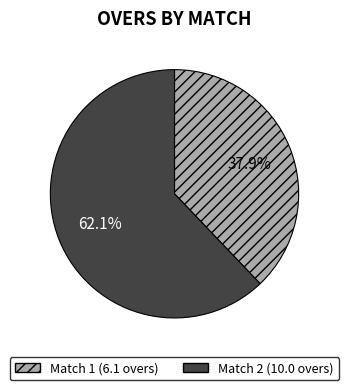

Count the number of slices in the pie.

2